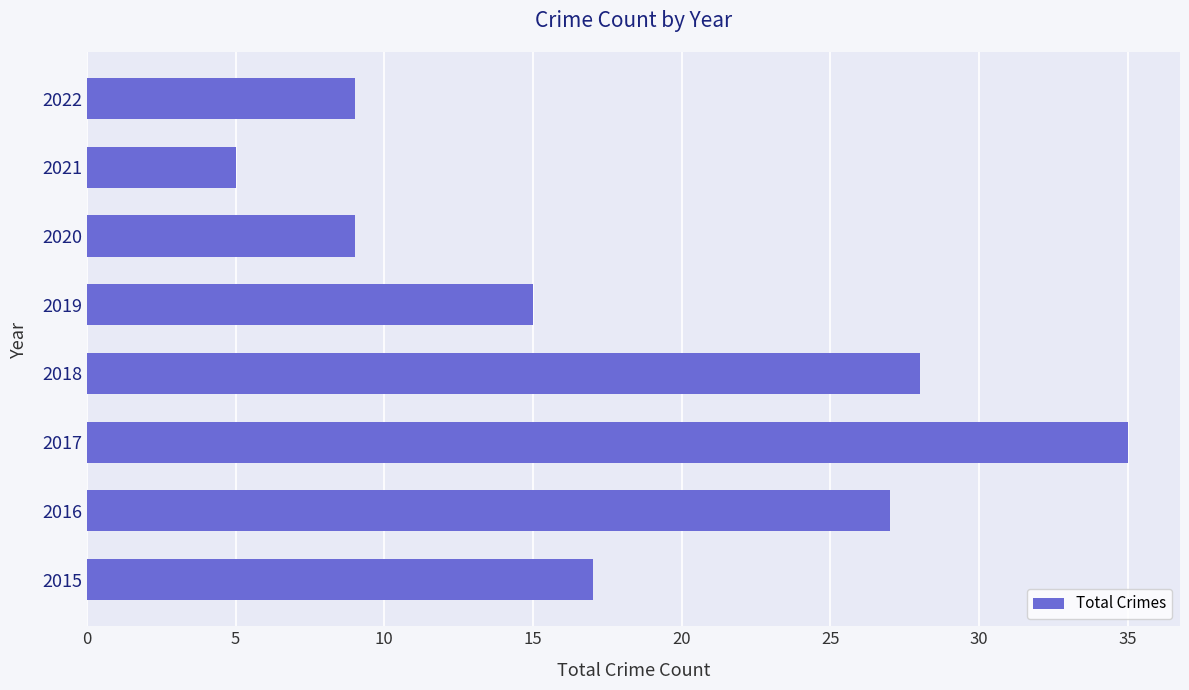

Which category has the lowest value across all series?

2021